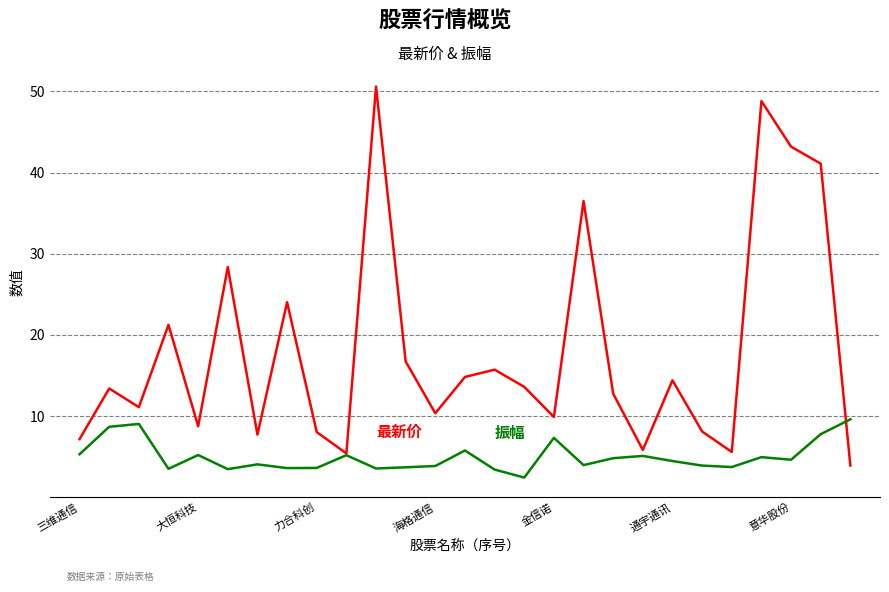

What is the greatest value displayed?

50.6